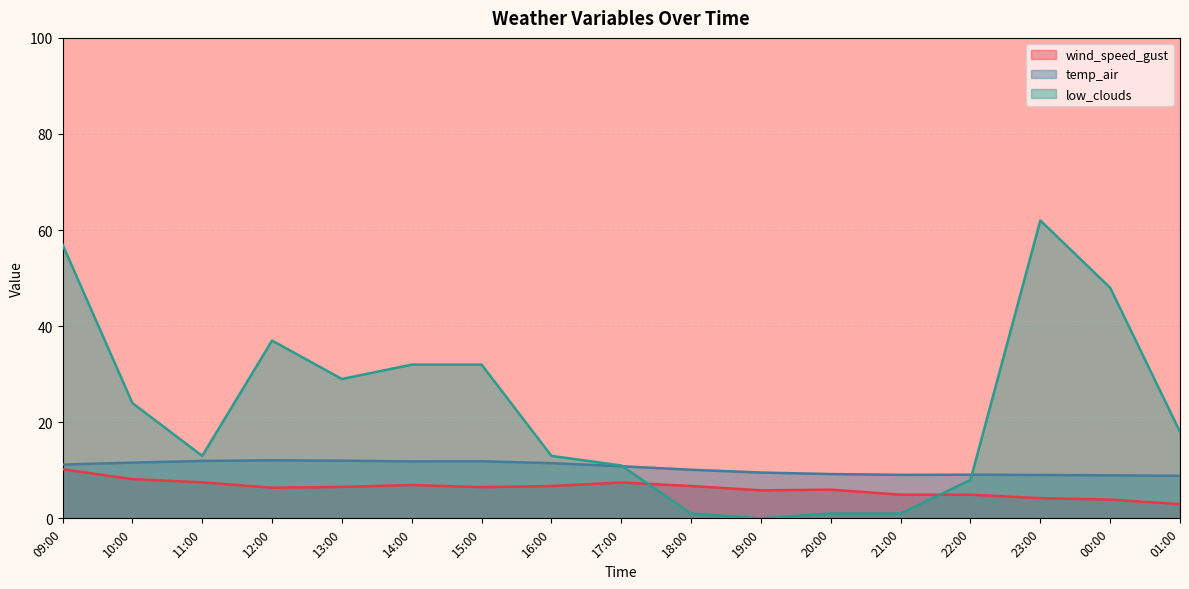

What position from the right is 16:00?

10